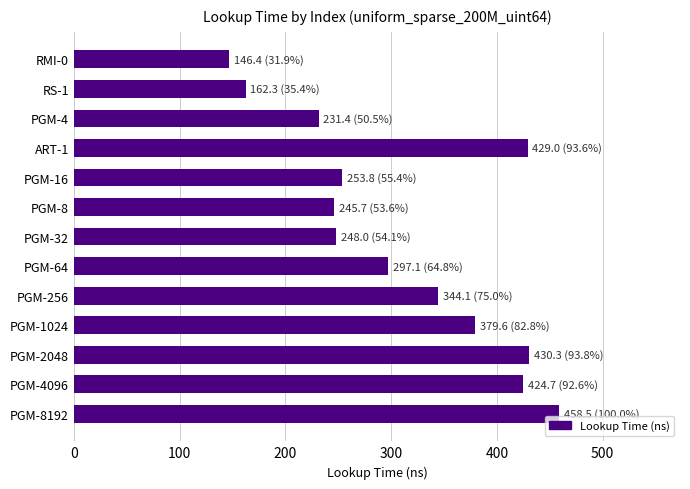

What is the sum of the values at PGM-32 and PGM-1024?

627.5